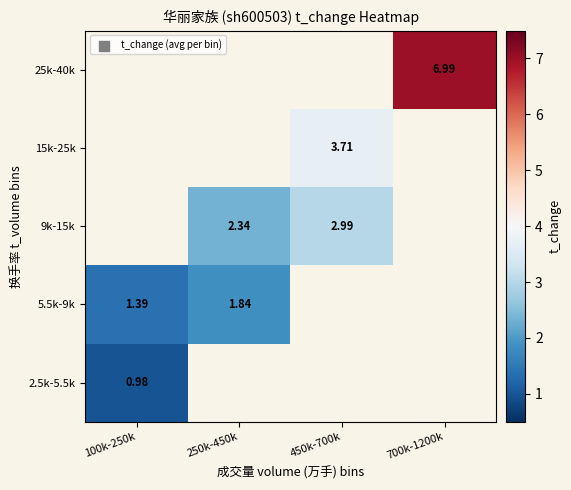

Is the value of 2.5k-5.5k at 100k-250k greater than the value of 5.5k-9k at 100k-250k?

No